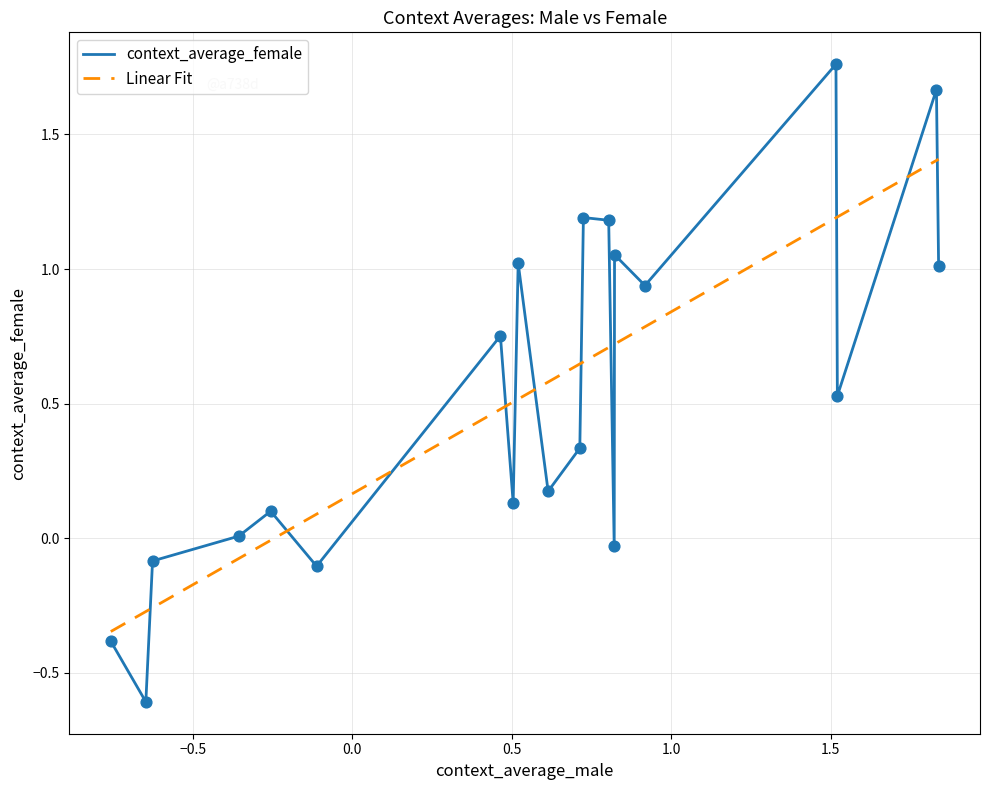

What is the difference between the maximum and minimum values in the context_average_female series?

2.4